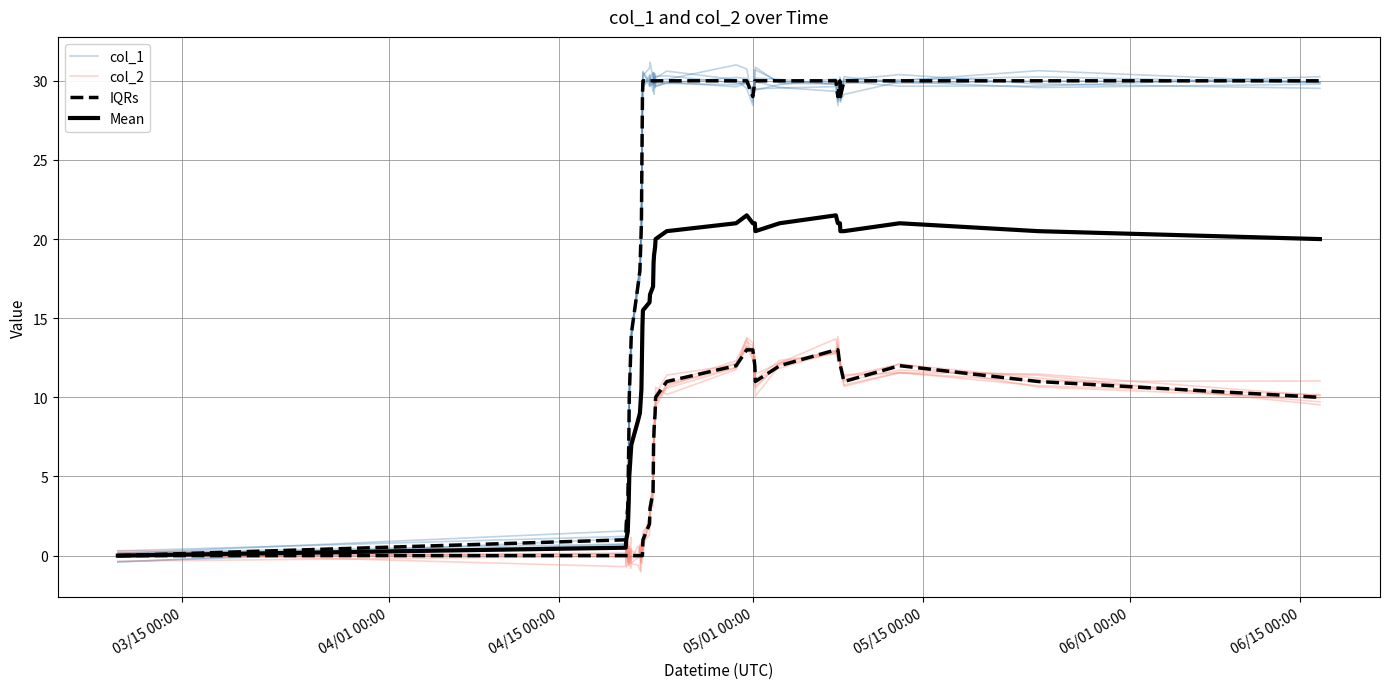

True or false: col_2 has more than 0 interior local peaks.

True